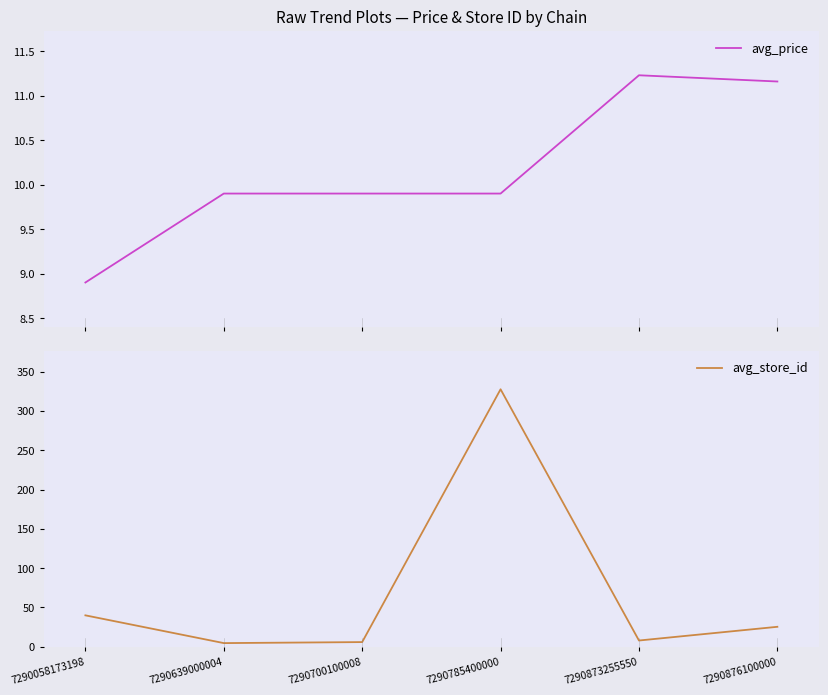

Which series has the largest range (max minus min)?

avg_store_id